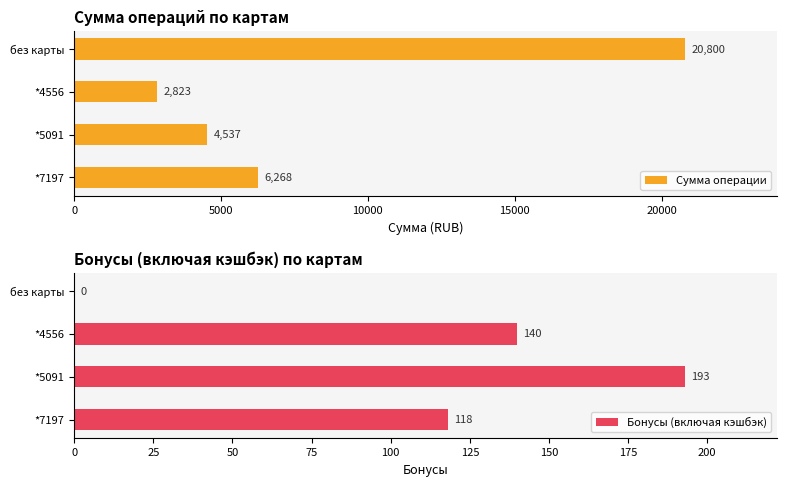

Reading right to left, extract all data points from this chart.

Сумма операции: 20800.0	2822.8	4537.5	6268.0
Бонусы (включая кэшбэк): 0.0	140.0	193.0	118.0